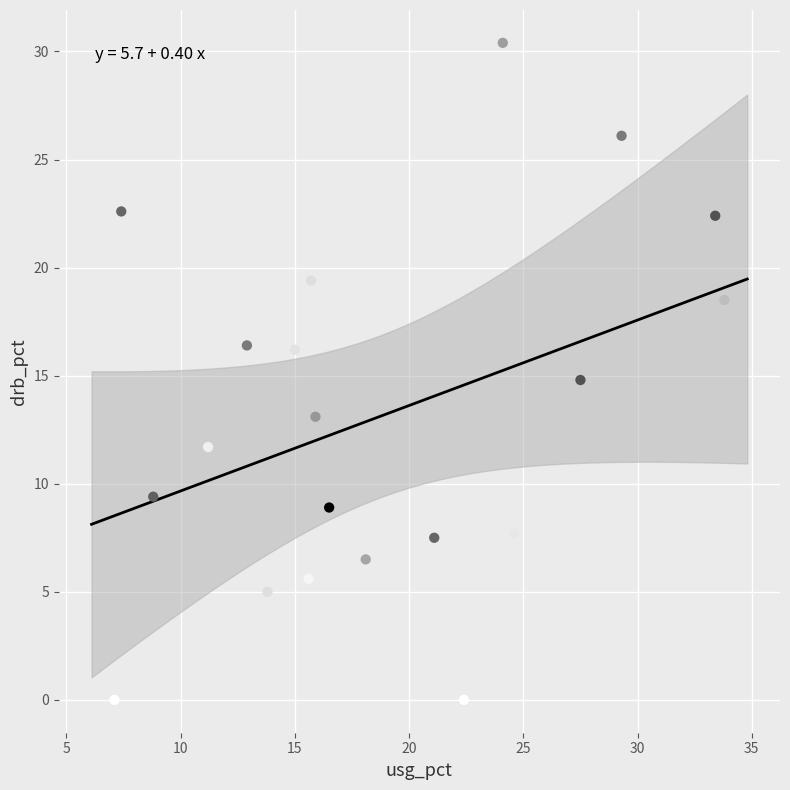

What is the range of Y values (max minus min)?

30.4